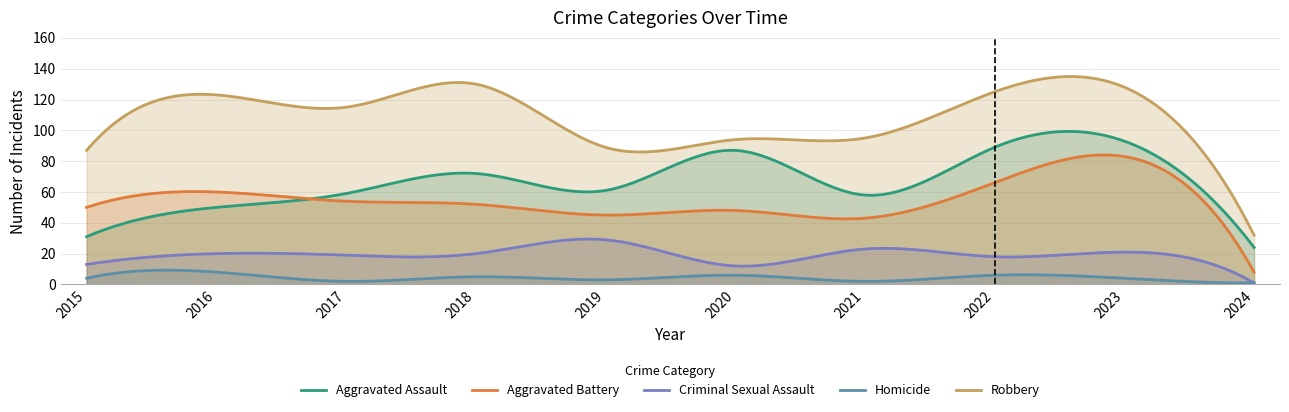

Where is the first local minimum for Homicide?

2017